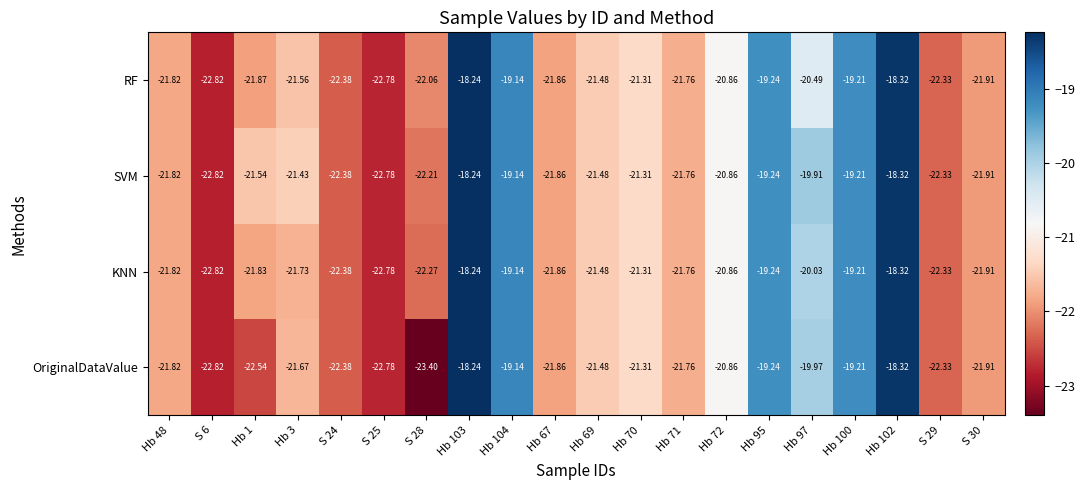

Which series changed the most between Hb 3 and Hb 69?

KNN